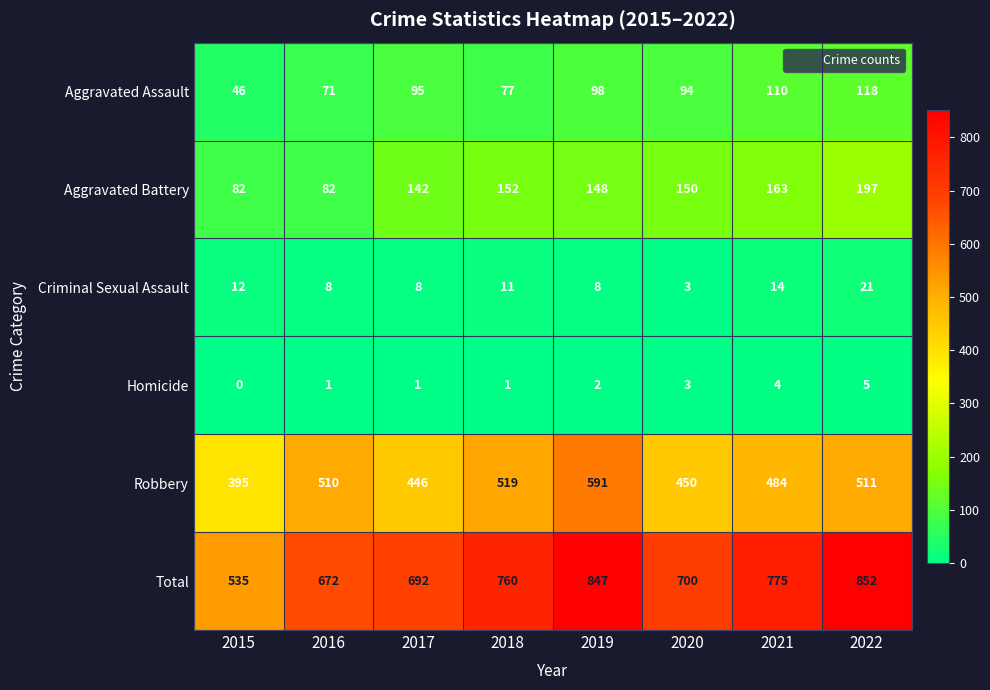

Which category has the highest value across all series?

2022